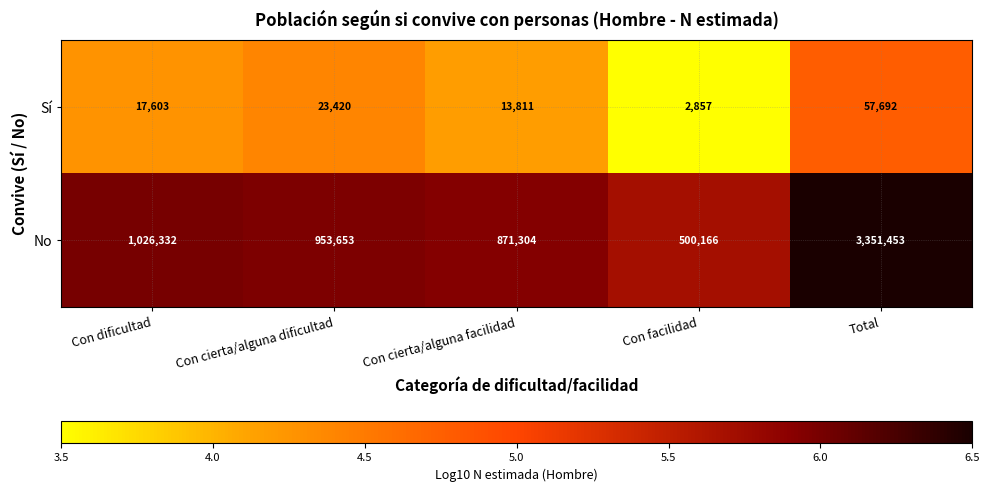

What is the average value of the Sí series?

23077